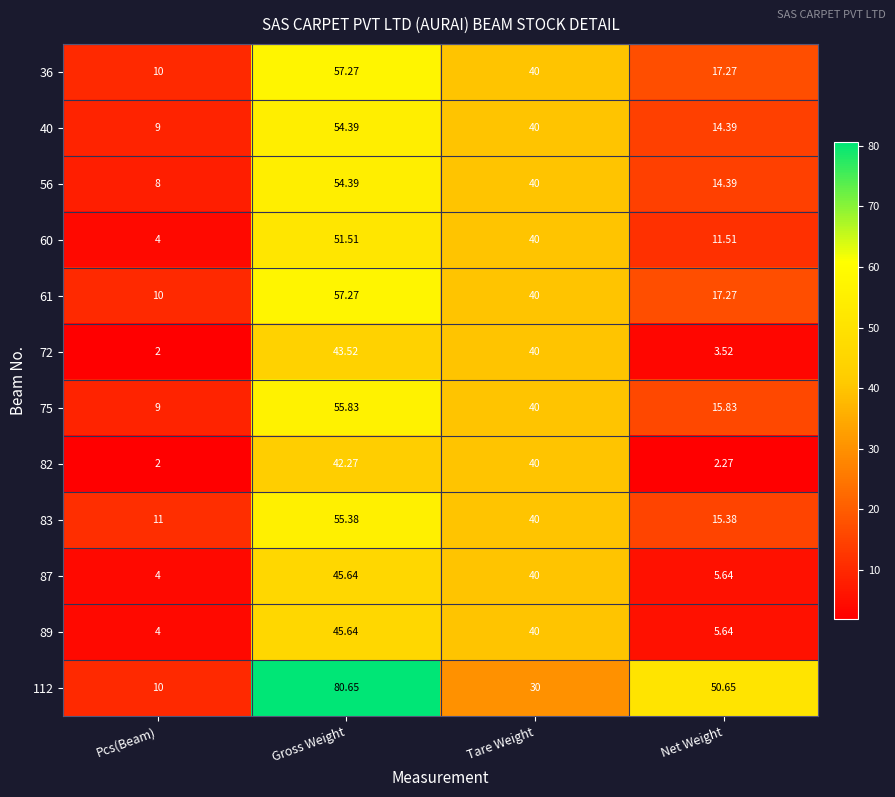

At which category does the chart reach its peak across all series?

Gross Weight